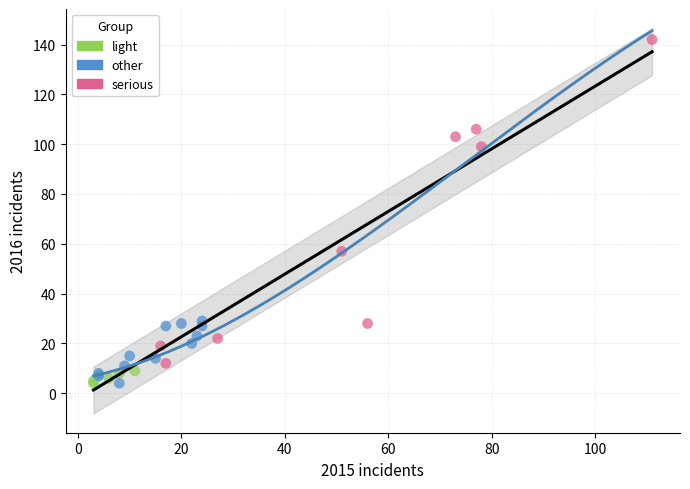

Which series reaches the maximum Y coordinate?

serious